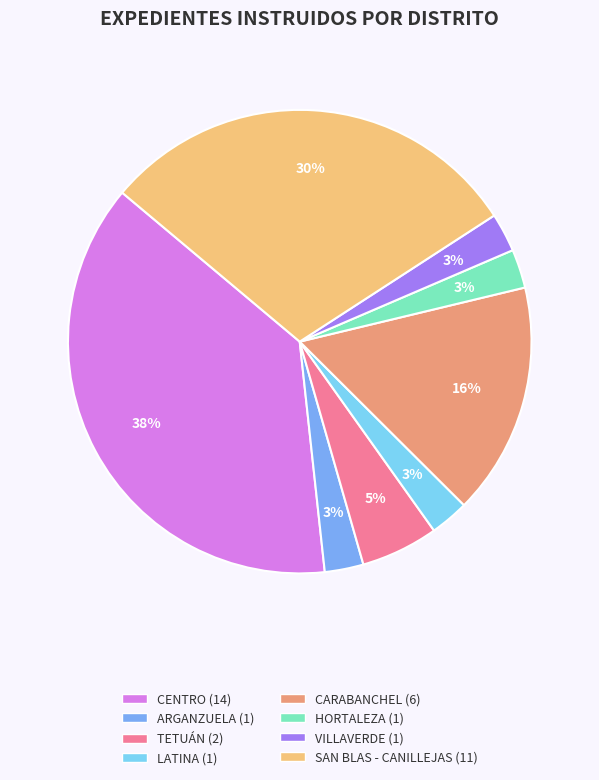

How many slices are in this pie chart?

8